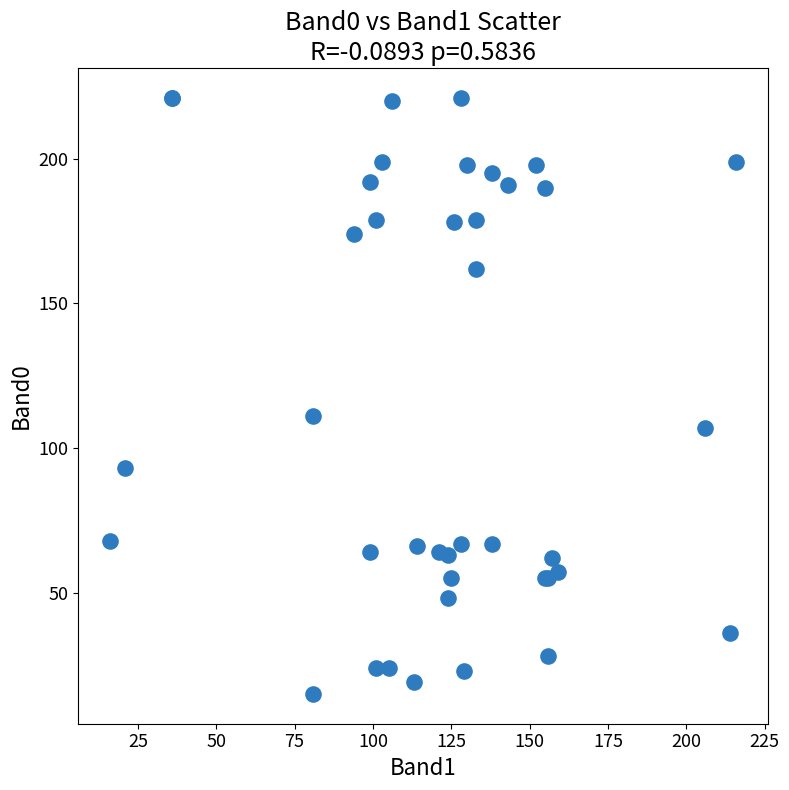

What Y value in the scatter plot is closest to 118?

111